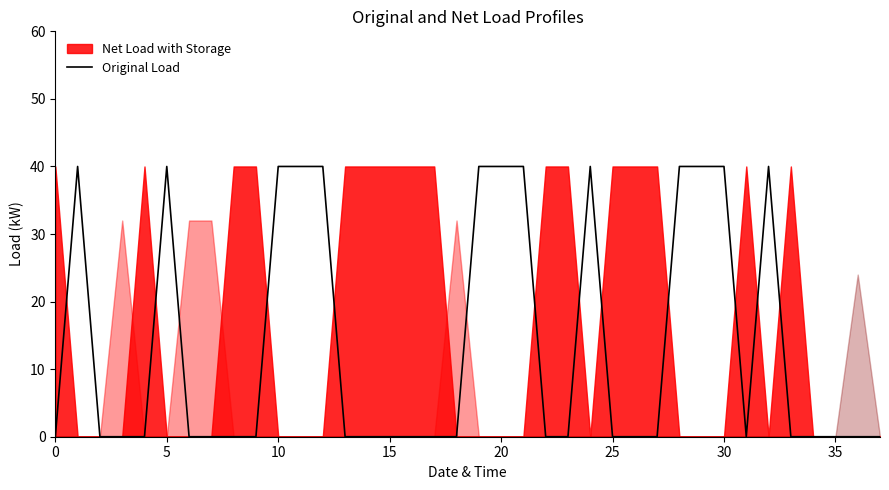

Is it true that the value at 34 is 0?

True